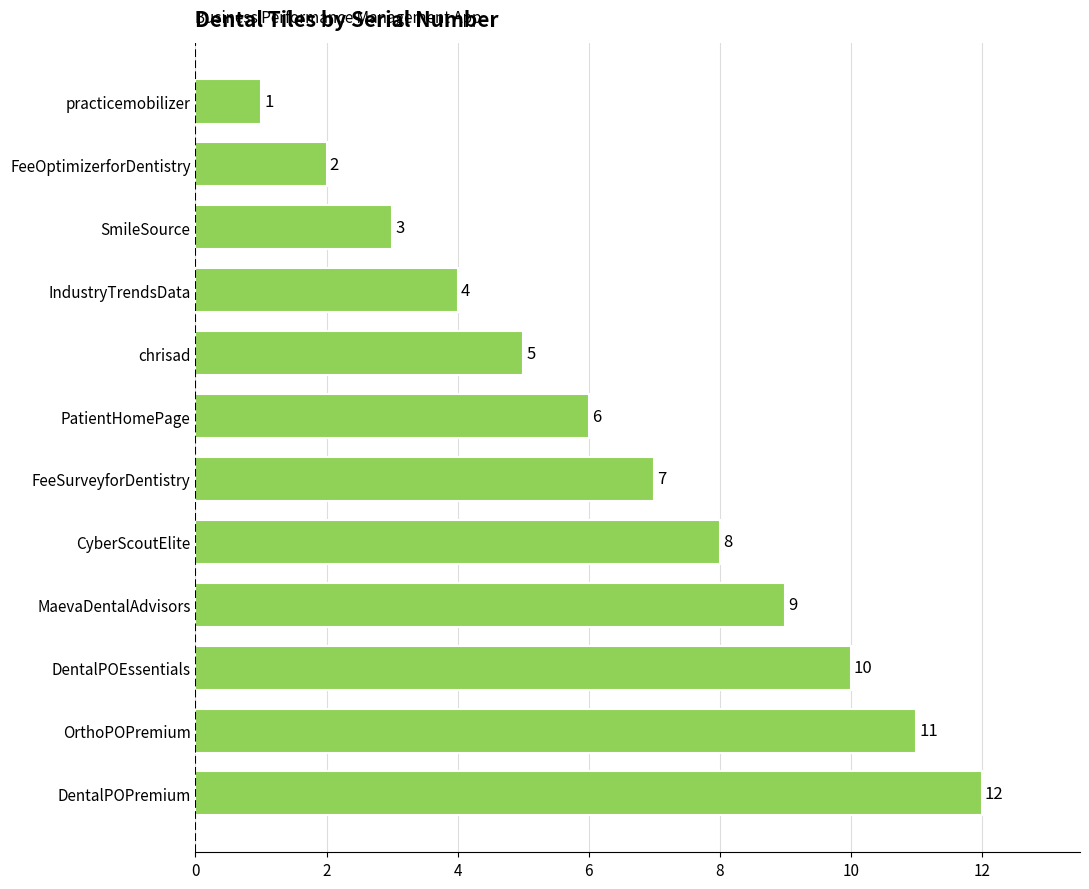

Which category has the highest value across all series?

DentalPOPremium